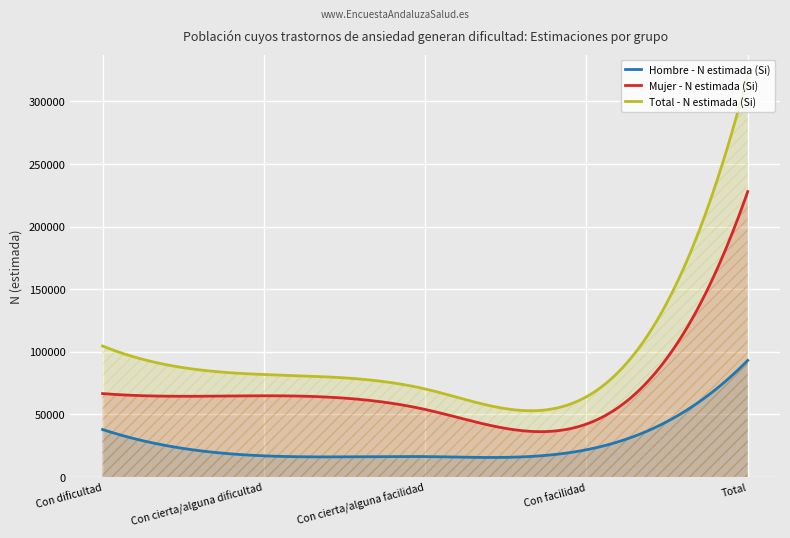

Reading left to right, what are all the values shown in this chart?

Hombre - N estimada (Si): 38007	16971	16378	21823	93180
Mujer - N estimada (Si): 66709	64948	54028	42339	228024
Total - N estimada (Si): 104716	81919	70406	64162	321204